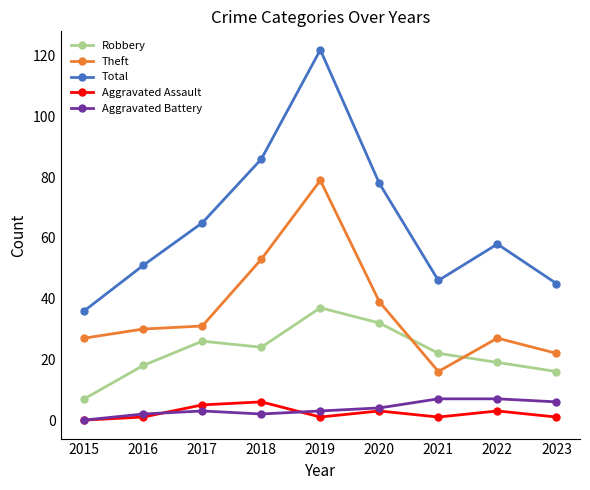

Count the Aggravated Assault values in the range 1 to 3.

6